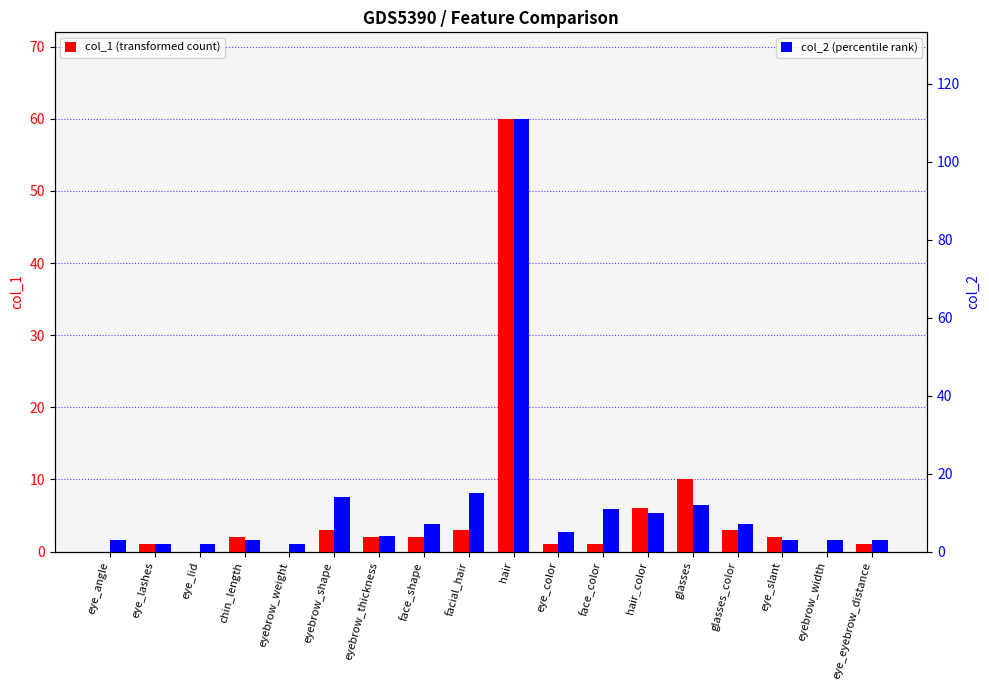

What is the difference between the maximum and minimum values in the col_1 series?

60